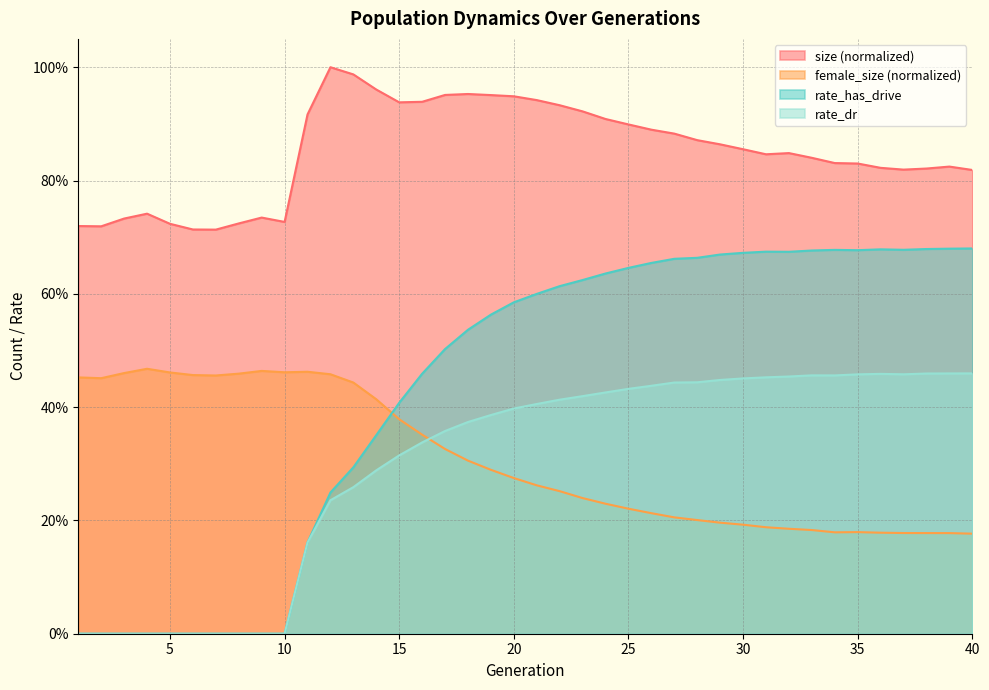

True or false: size has more than 2 points higher than both neighbors.

True